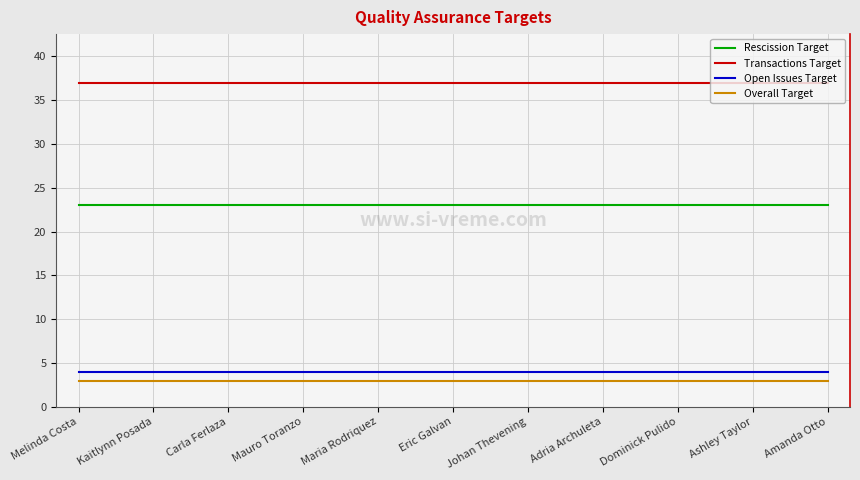

Reading right to left, list all the values displayed in this chart.

Rescission Target: Amanda Otto=23	Ashley Taylor=23	Dominick Pulido=23	Adria Archuleta=23	Johan Thevening=23	Eric Galvan=23	Maria Rodriquez=23	Mauro Toranzo=23	Carla Ferlaza=23	Kaitlynn Posada=23	Melinda Costa=23
Transactions Target: Amanda Otto=37	Ashley Taylor=37	Dominick Pulido=37	Adria Archuleta=37	Johan Thevening=37	Eric Galvan=37	Maria Rodriquez=37	Mauro Toranzo=37	Carla Ferlaza=37	Kaitlynn Posada=37	Melinda Costa=37
Open Issues Target: Amanda Otto=4	Ashley Taylor=4	Dominick Pulido=4	Adria Archuleta=4	Johan Thevening=4	Eric Galvan=4	Maria Rodriquez=4	Mauro Toranzo=4	Carla Ferlaza=4	Kaitlynn Posada=4	Melinda Costa=4
Overall Target: Amanda Otto=3	Ashley Taylor=3	Dominick Pulido=3	Adria Archuleta=3	Johan Thevening=3	Eric Galvan=3	Maria Rodriquez=3	Mauro Toranzo=3	Carla Ferlaza=3	Kaitlynn Posada=3	Melinda Costa=3